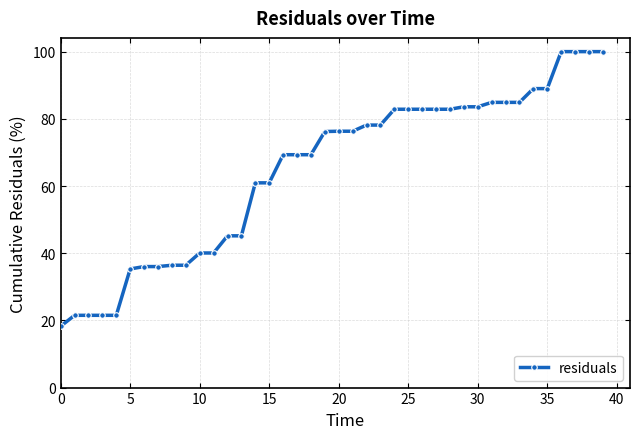

What is the difference between the maximum and minimum values?

81.7